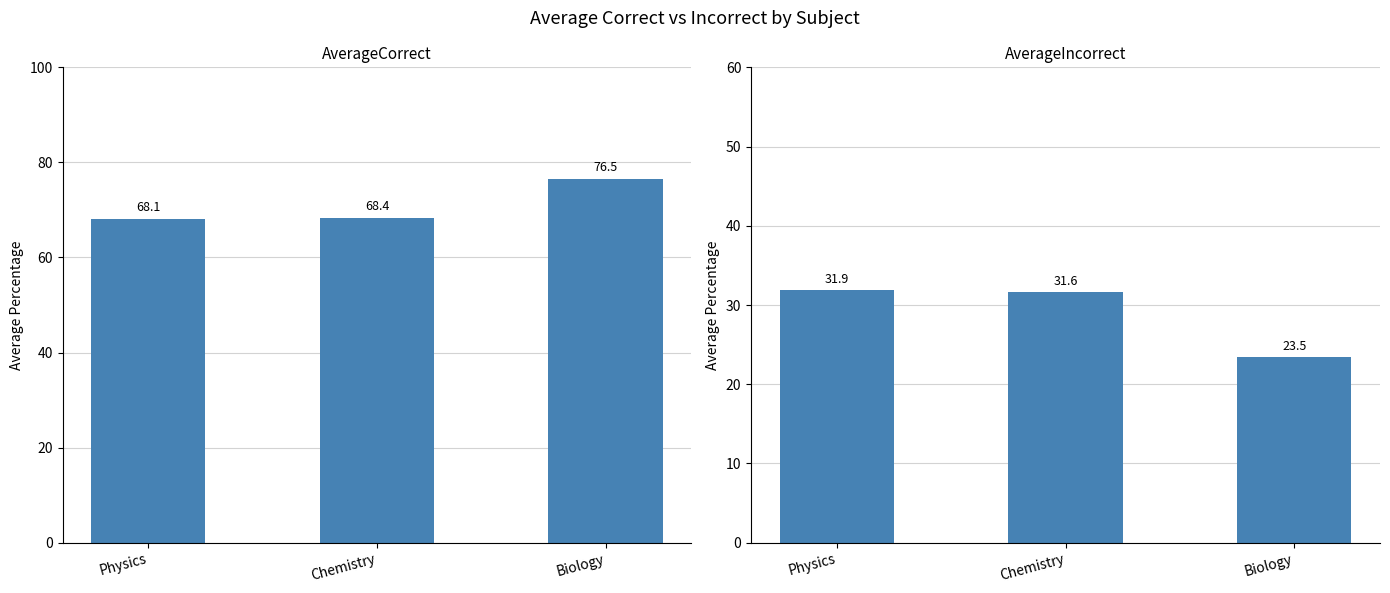

What is the sum of the AverageCorrect values at Physics and Biology?

144.6